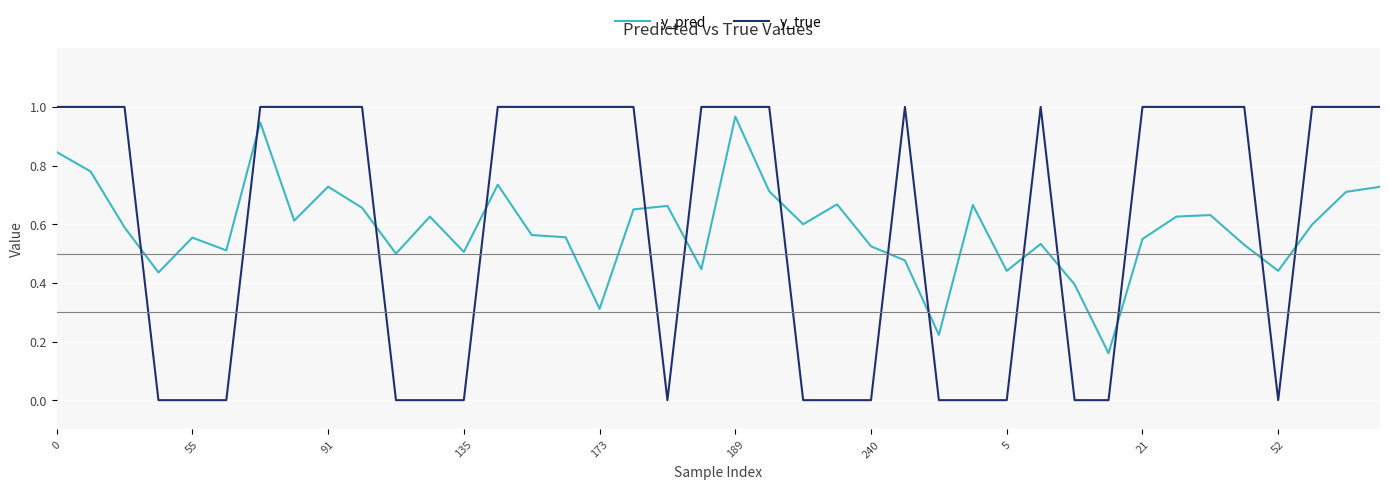

Which series has the widest spread of values?

y_true